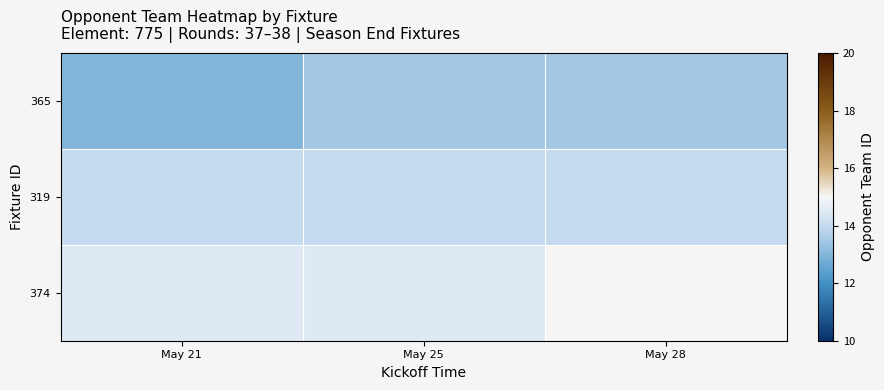

How many data points does each series have?

3